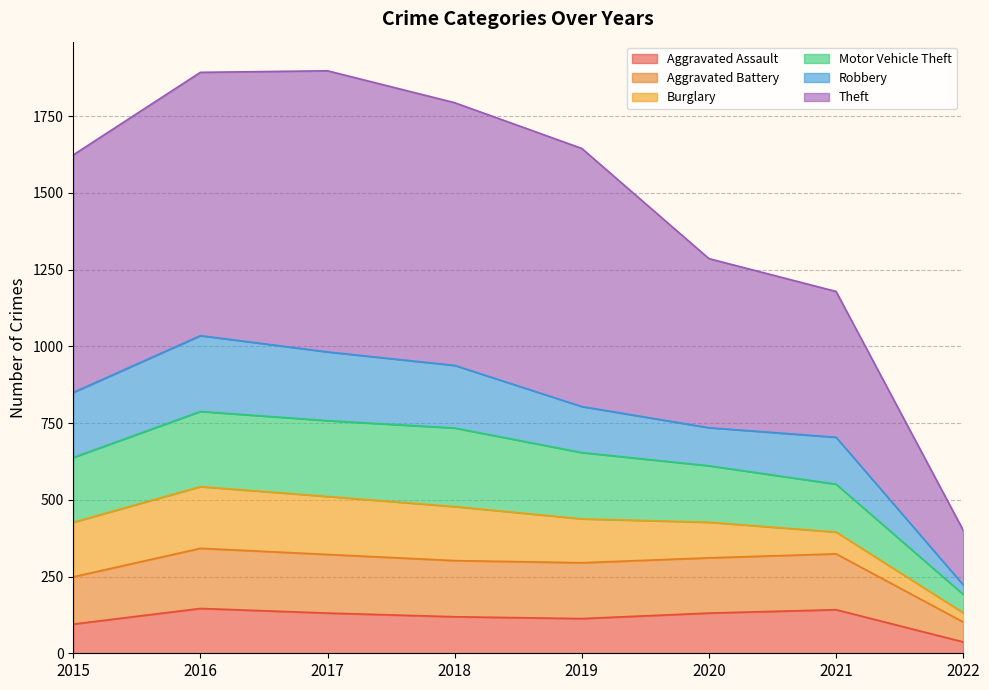

What is the total value across all series at 2016?

1893